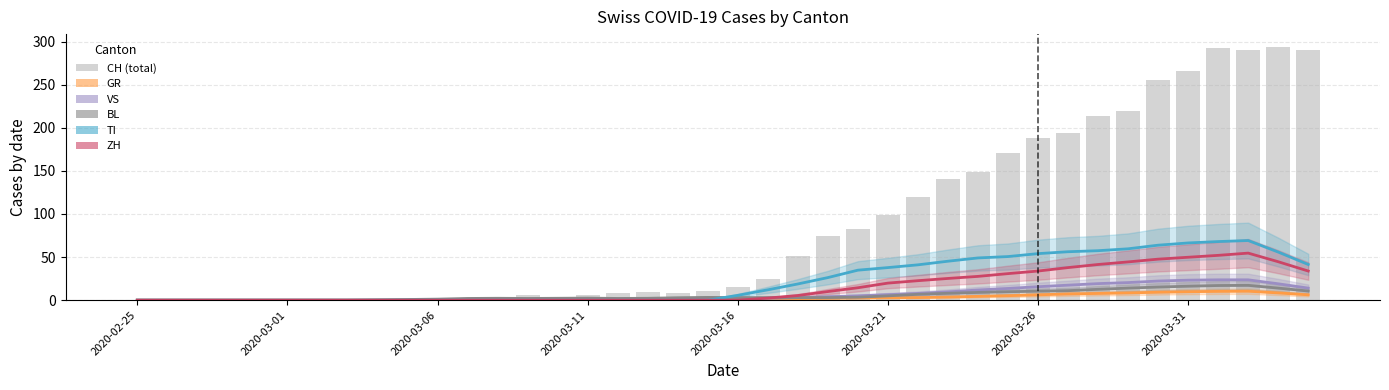

The value of VS at 32 is 19.2. True or false?

True